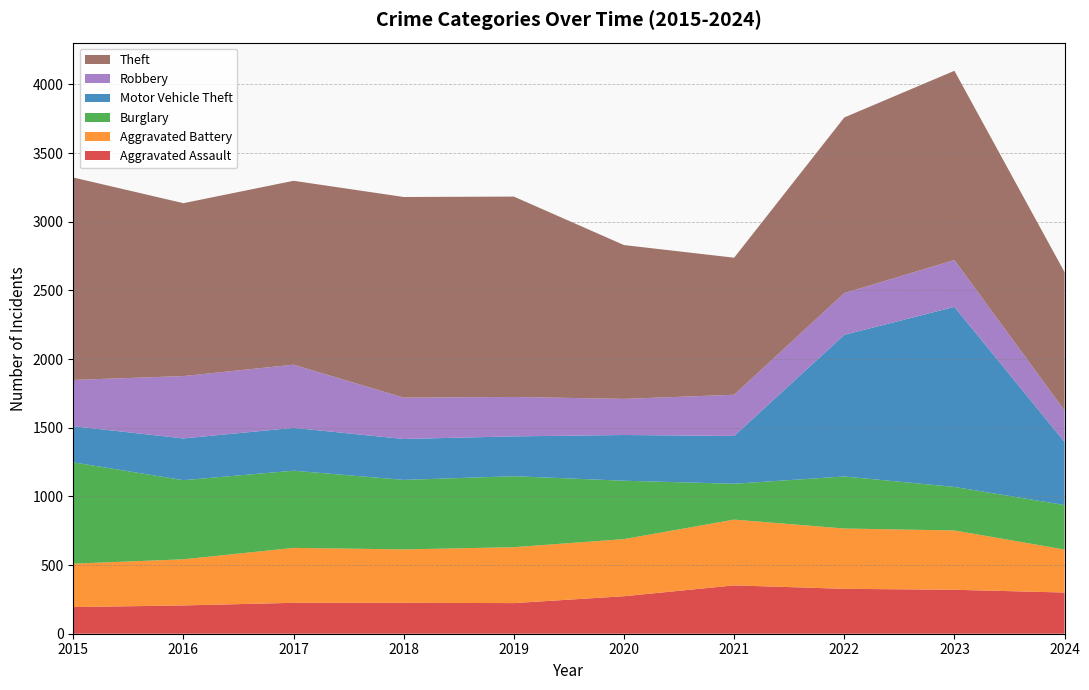

Reading right to left, what are all the values shown in this chart?

Aggravated Assault: 2024=300	2023=320	2022=327	2021=352	2020=273	2019=223	2018=225	2017=225	2016=206	2015=194
Aggravated Battery: 2024=313	2023=432	2022=439	2021=479	2020=416	2019=407	2018=389	2017=400	2016=336	2015=316
Burglary: 2024=324	2023=317	2022=379	2021=261	2020=425	2019=517	2018=506	2017=562	2016=576	2015=738
Motor Vehicle Theft: 2024=460	2023=1311	2022=1031	2021=348	2020=333	2019=290	2018=298	2017=312	2016=304	2015=263
Robbery: 2024=228	2023=341	2022=304	2021=300	2020=263	2019=287	2018=301	2017=460	2016=454	2015=337
Theft: 2024=1008	2023=1378	2022=1279	2021=998	2020=1120	2019=1459	2018=1461	2017=1339	2016=1259	2015=1474